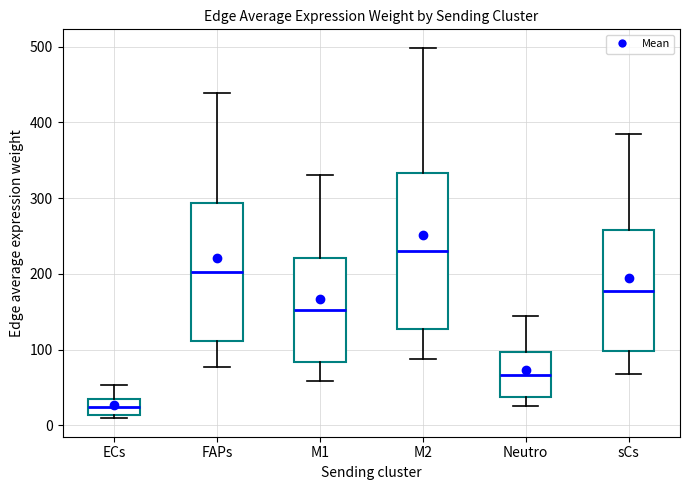

Where does the median line of the box for Neutro sit on the y-axis? The values are not printed on the chart, so give them approximately, as read against the axis.

70